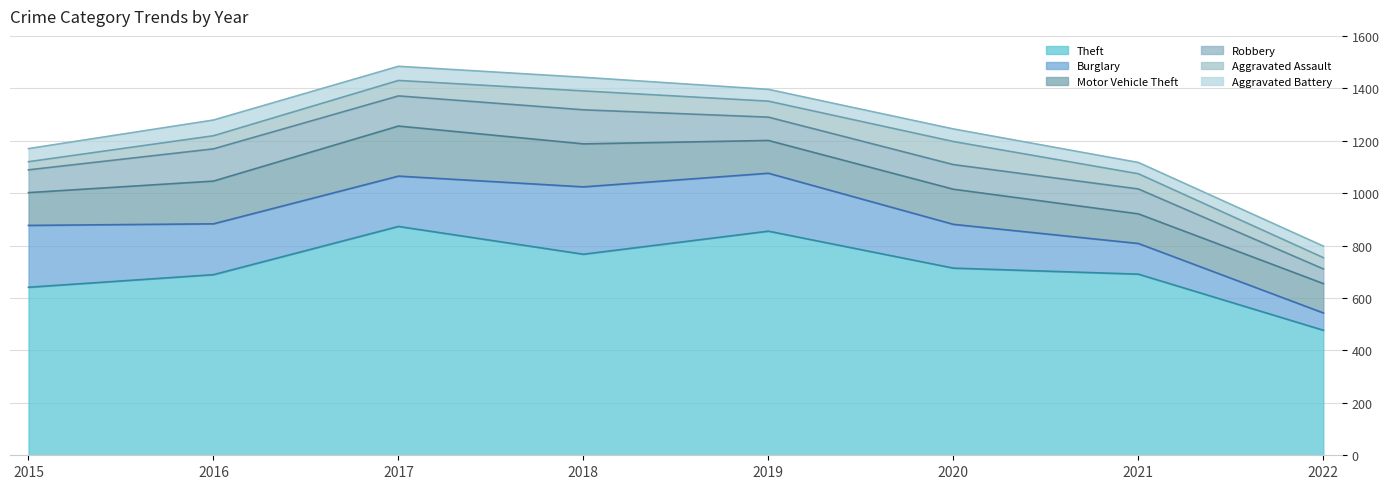

Which series has the largest total across all categories?

Theft